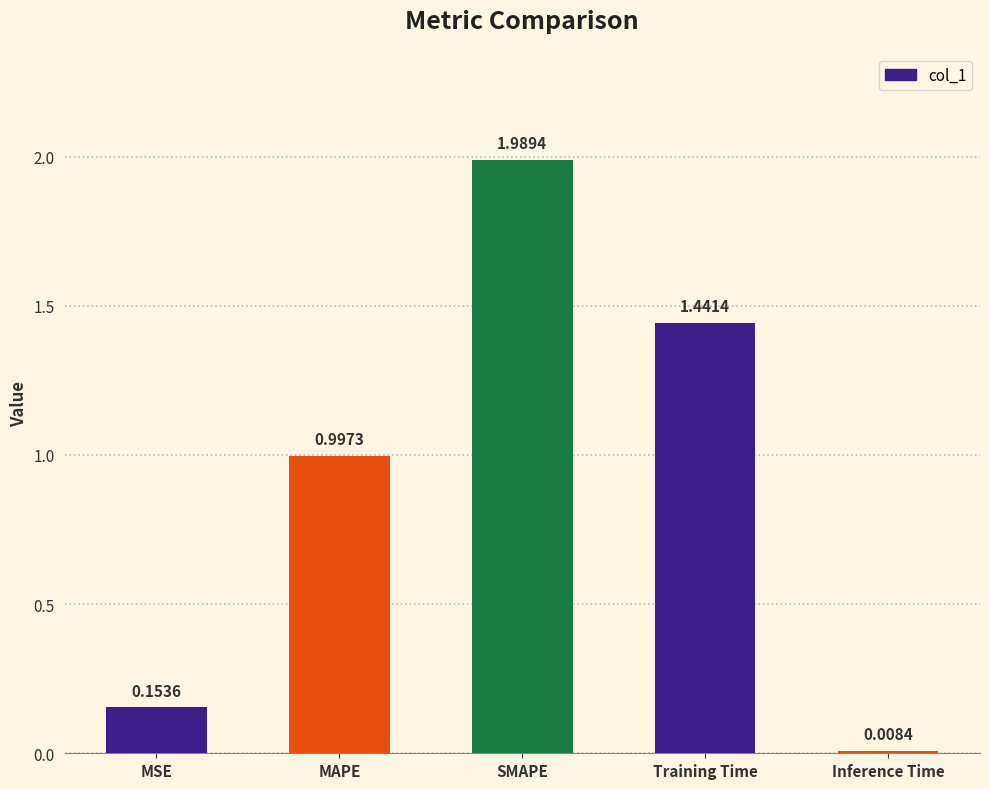

What is the change in value from MSE to Inference Time?

-0.1